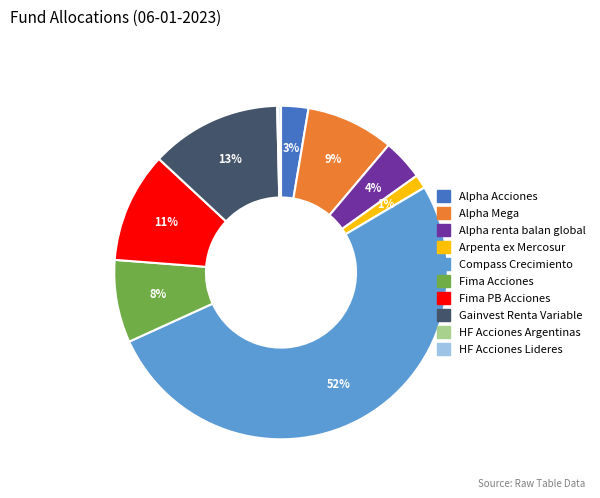

Does any single category account for the majority?

Yes